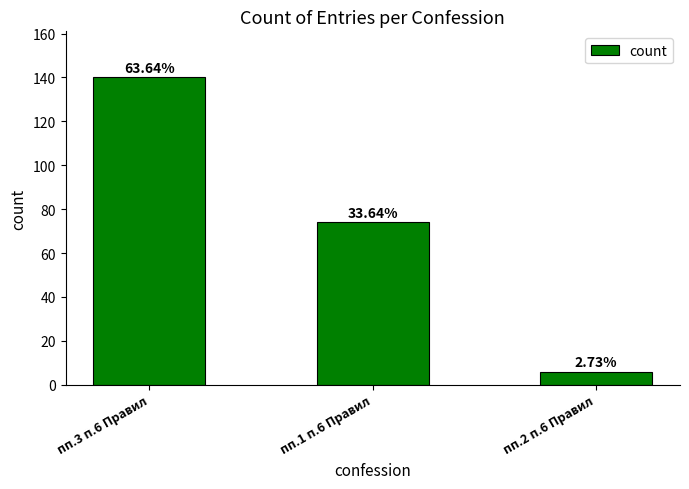

How many bars are there in total?

3